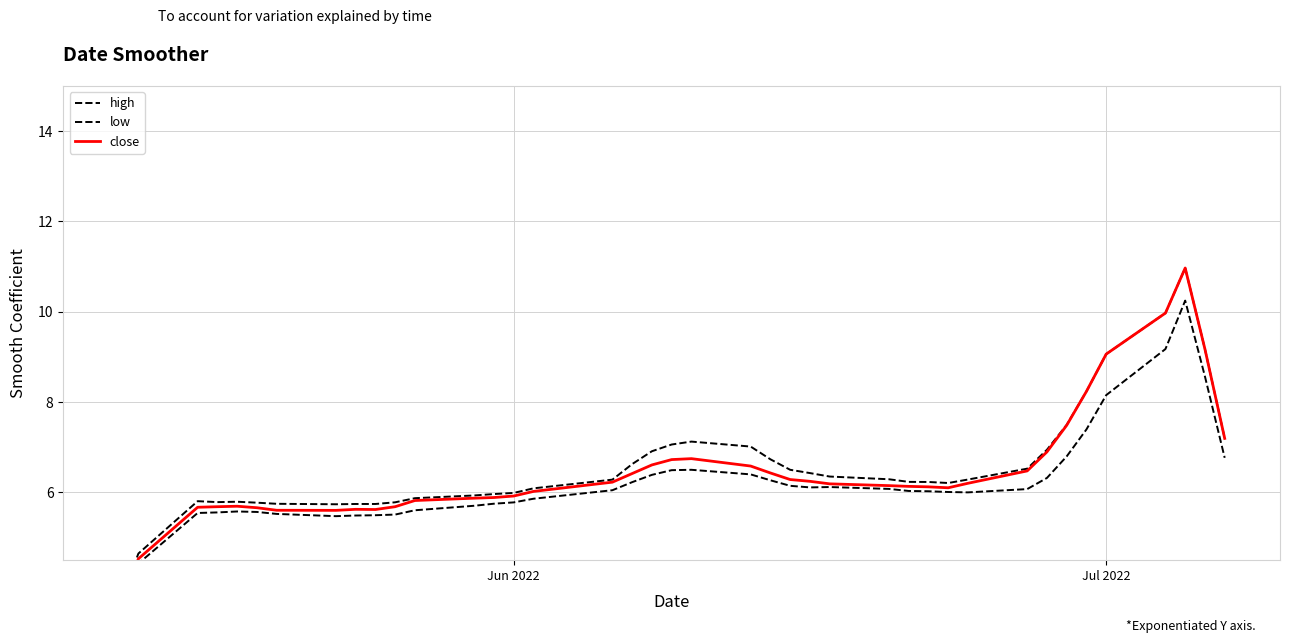

The value of close at 36 is 14.0. True or false?

False